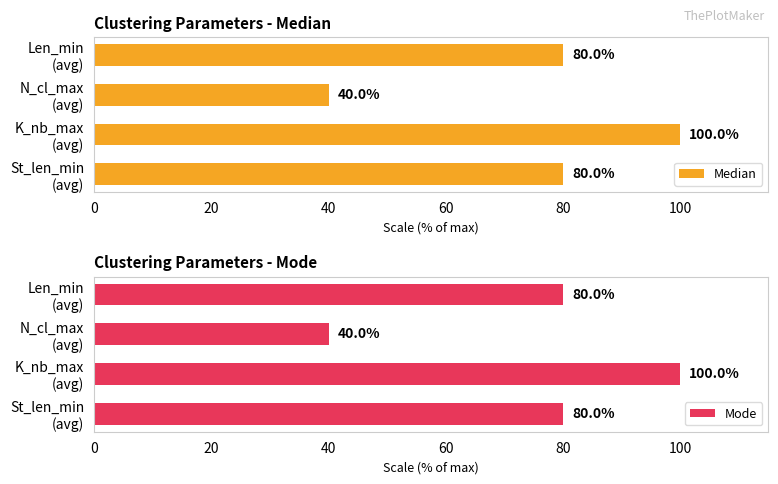

What is the lowest value of the Median series?

40